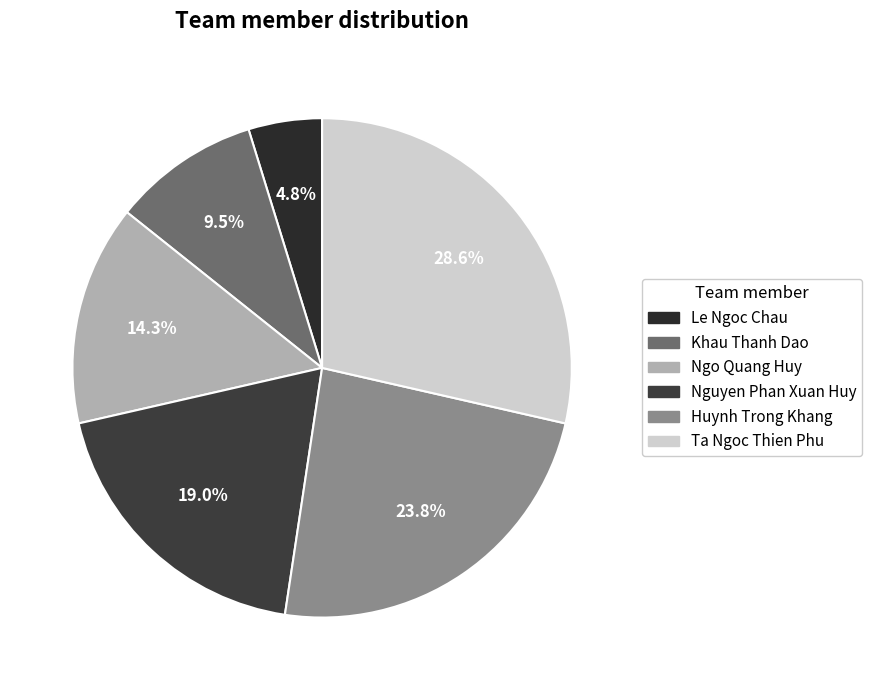

To the nearest percent, what is the difference between the largest and smallest slice percentages?

24%